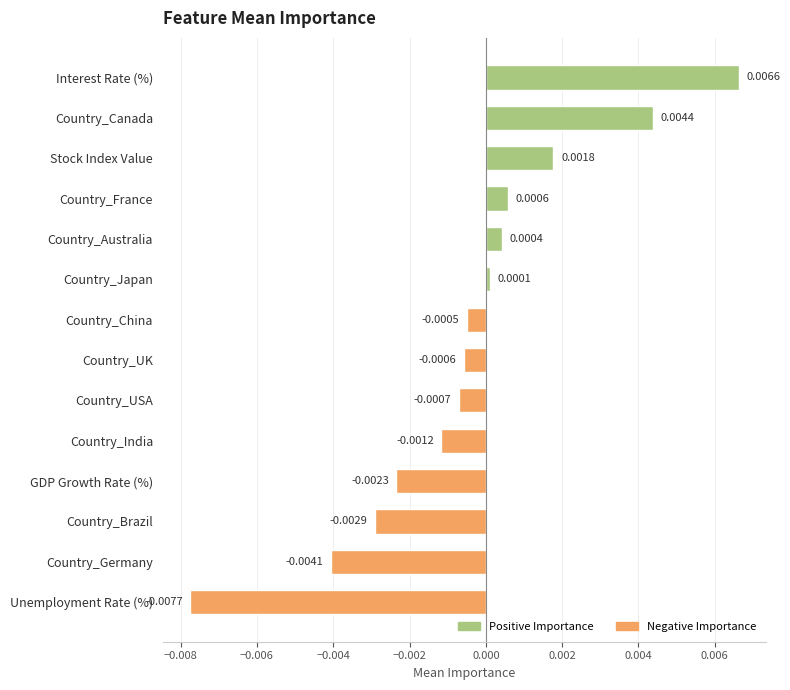

At which label is the value closest to 0?

Country_Japan